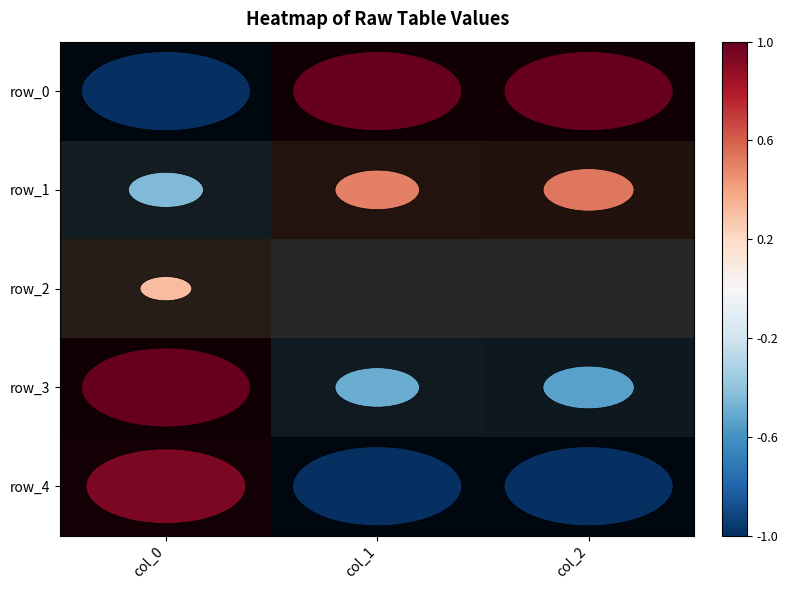

Is it true that row_3 equals 1.5 at col_0?

False